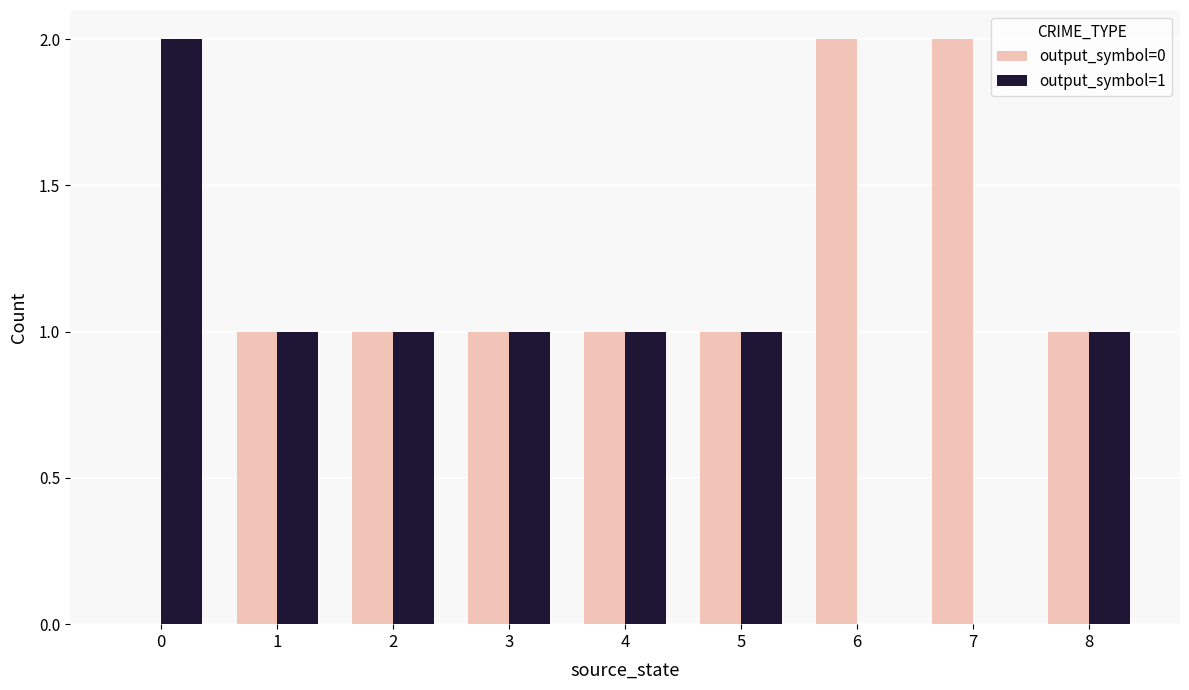

What is the total value across all series at 3?

2